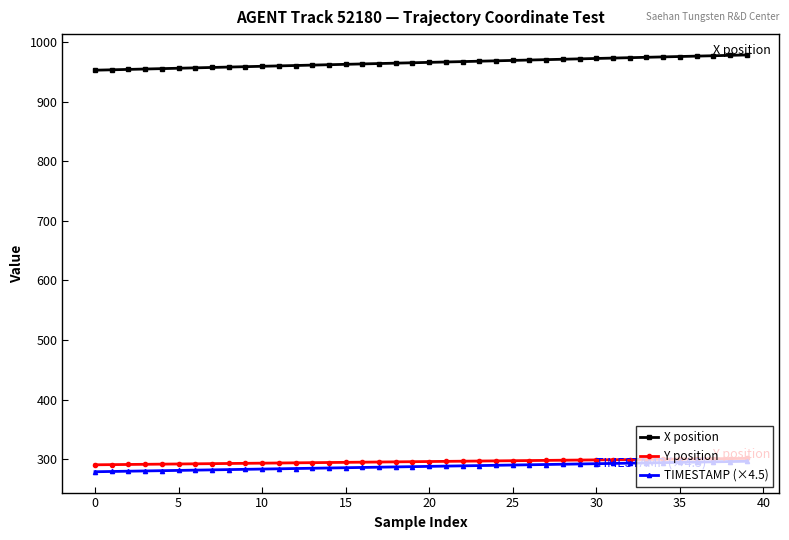

What is the value of the X position point at the 24th from the left?

967.7